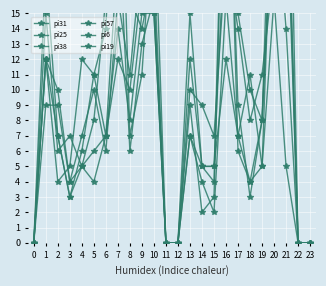

At which label is pi19 closest to 19?

9